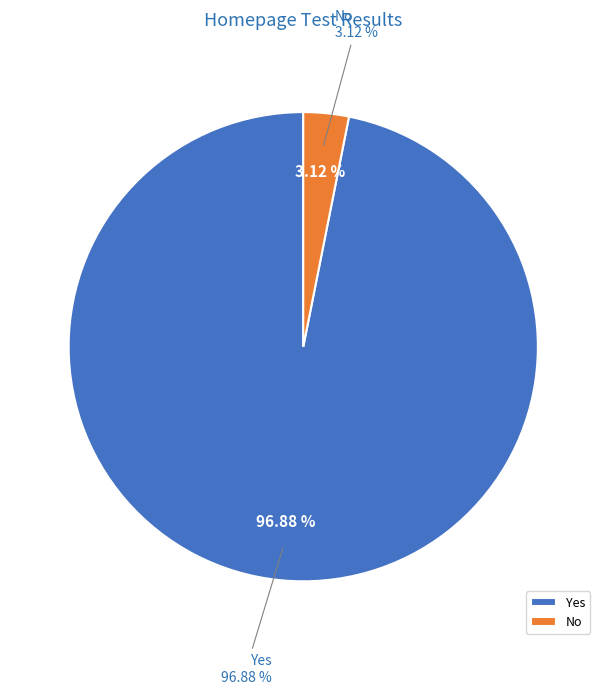

Does Yes account for over 50% of the chart?

Yes